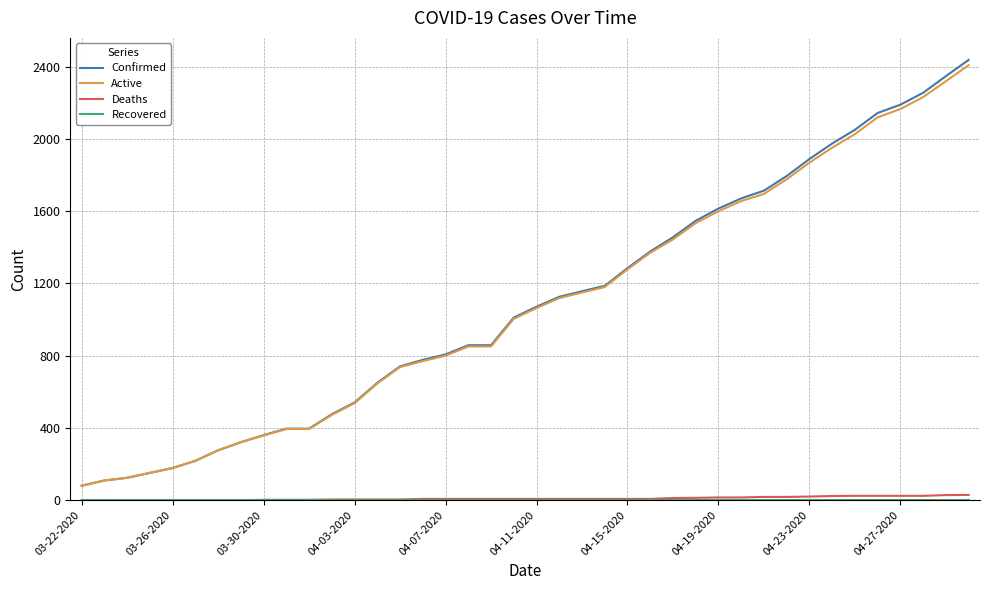

Which series has the widest spread of values?

Confirmed